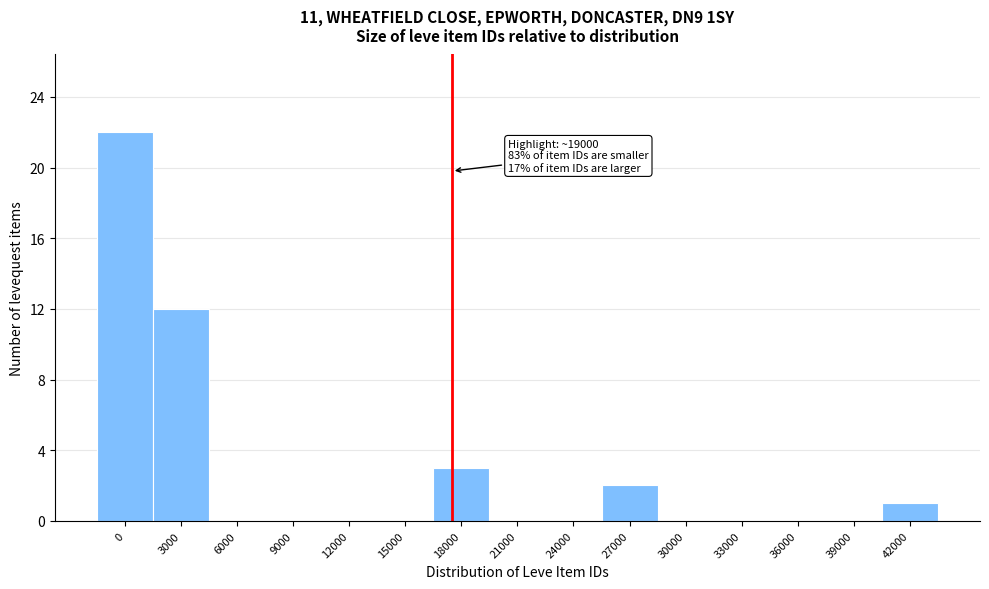

Reading left to right, transcribe all the data shown in this chart.

0=22	3000=12	6000=0	9000=0	12000=0	15000=0	18000=3	21000=0	24000=0	27000=2	30000=0	33000=0	36000=0	39000=0	42000=1